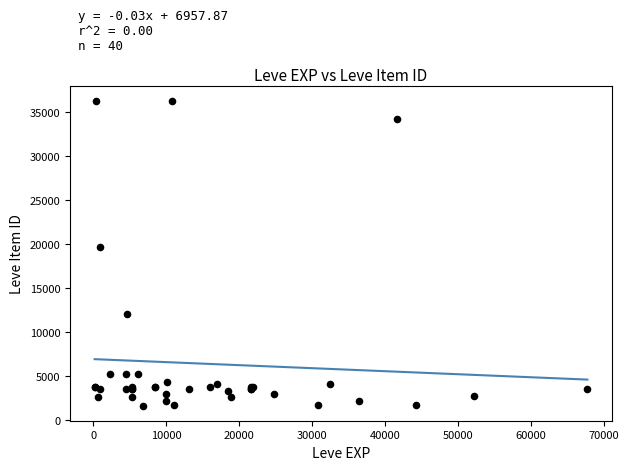

What Y value in the scatter plot is closest to 18967?

19744